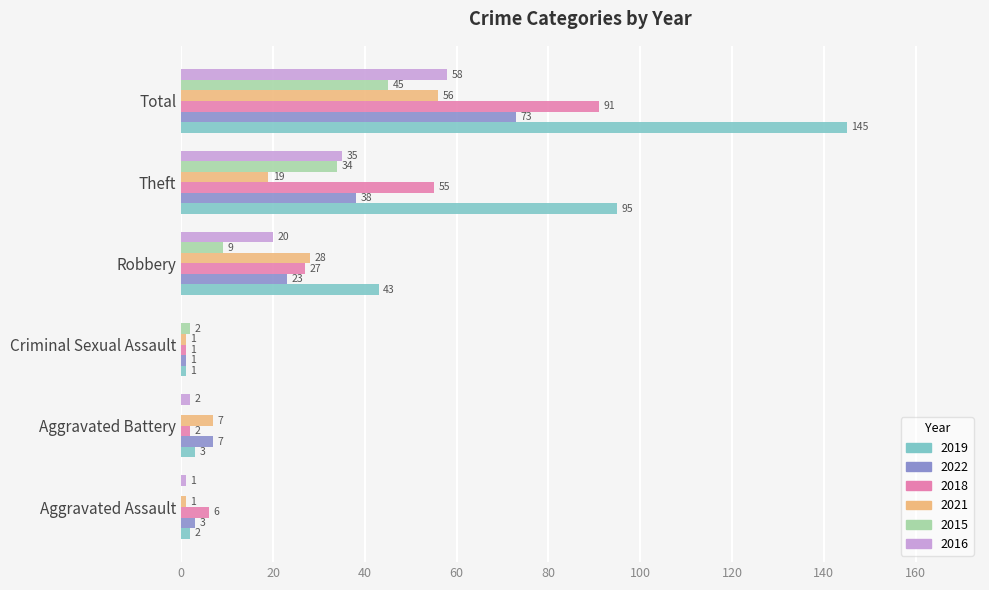

What are all the series names shown in the legend?

2019, 2022, 2018, 2021, 2015, 2016